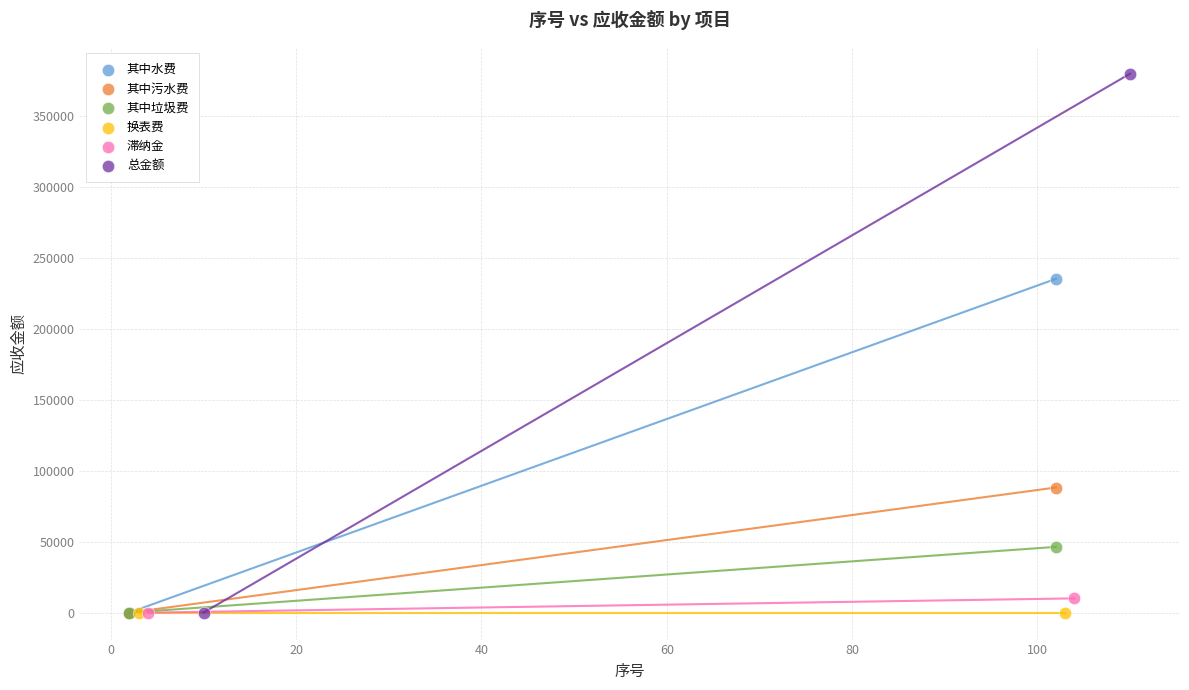

Which series contains the highest Y value?

总金额